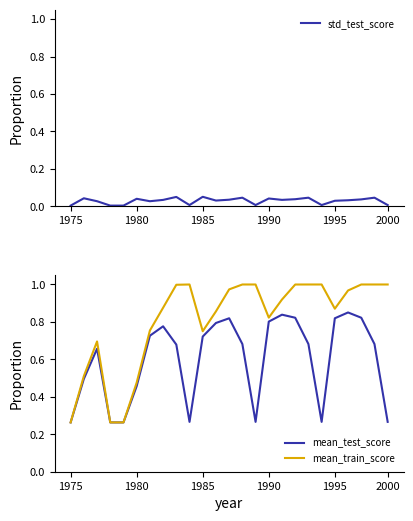

What position from the left is 2000?

25